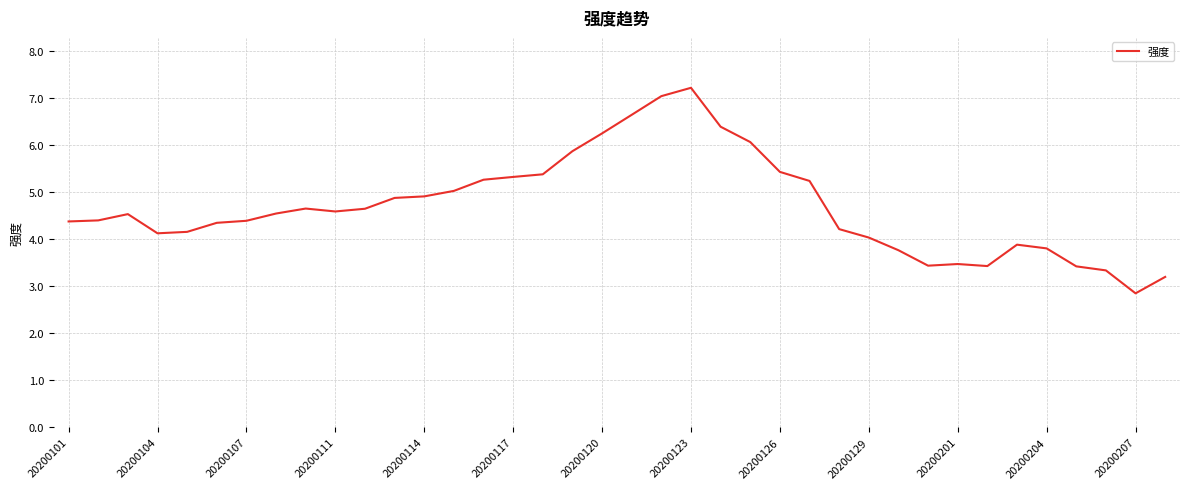

What is the difference between the maximum and minimum values?

4.4